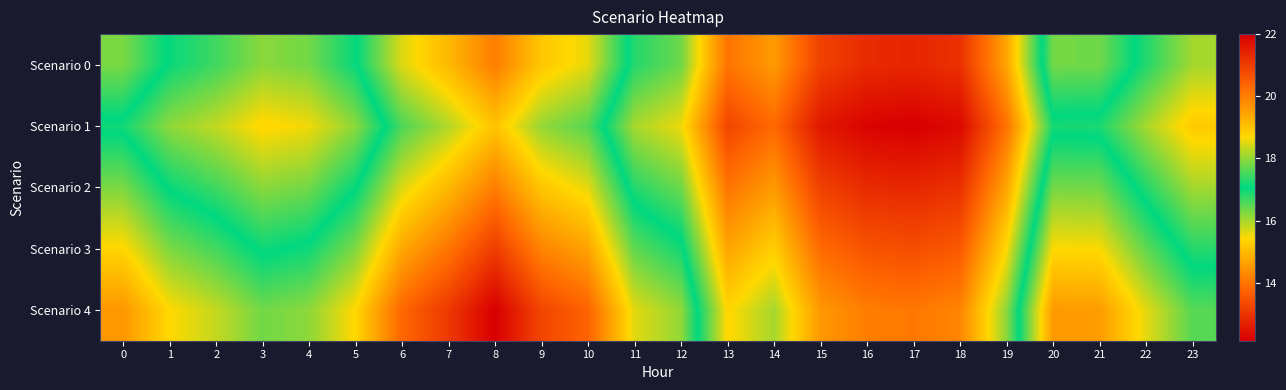

At which category is the sum across all series the highest?

8